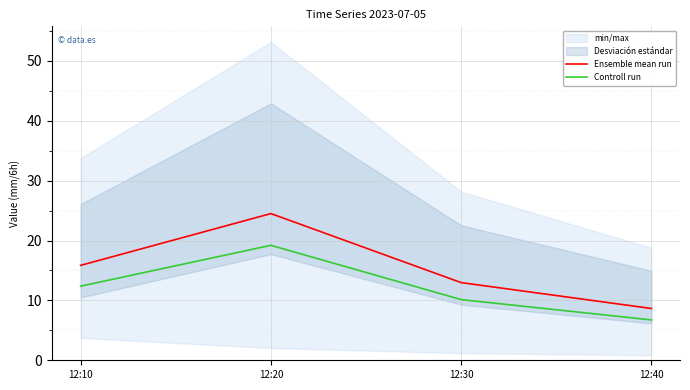

List the series in order of their peak value, highest first.

Ensemble mean run, Controll run